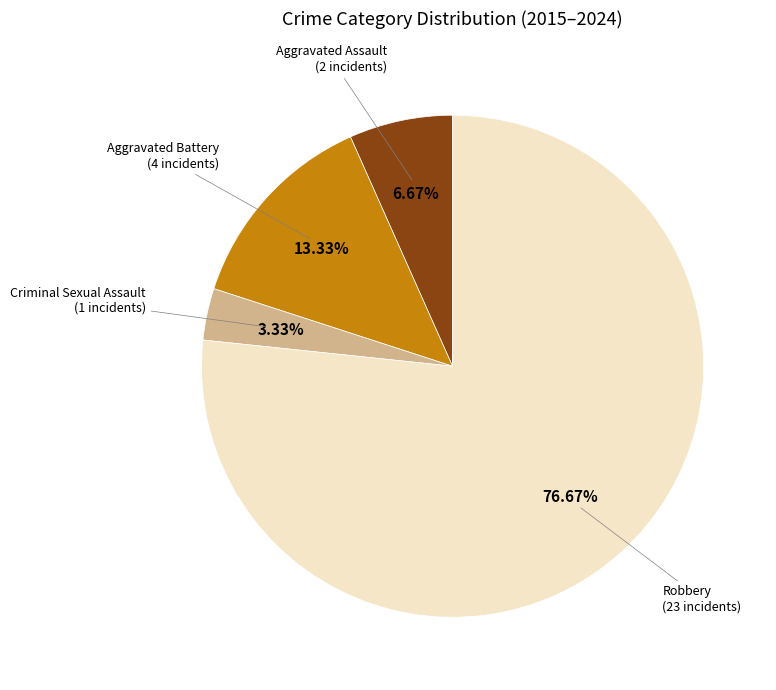

Count the number of slices in the pie.

4